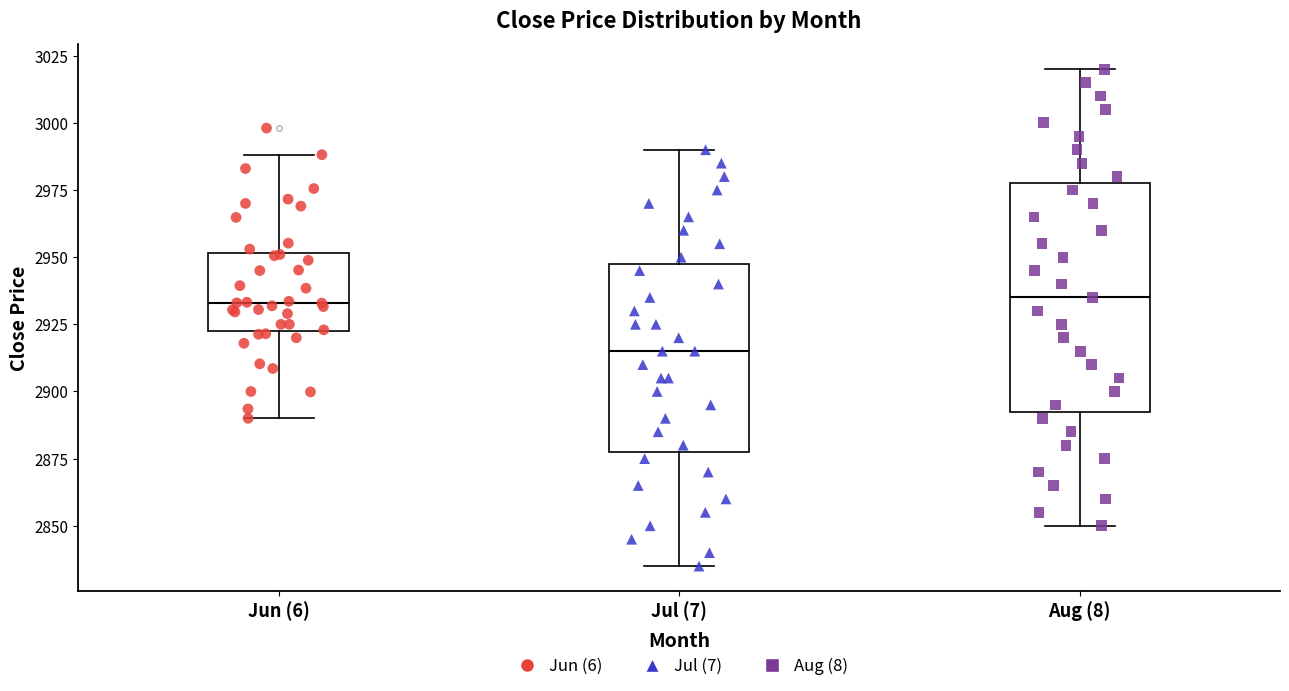

Where is the lower edge of the box for Jun (6) on the y-axis? The values are not printed on the chart, so give them approximately, as read against the axis.

2925